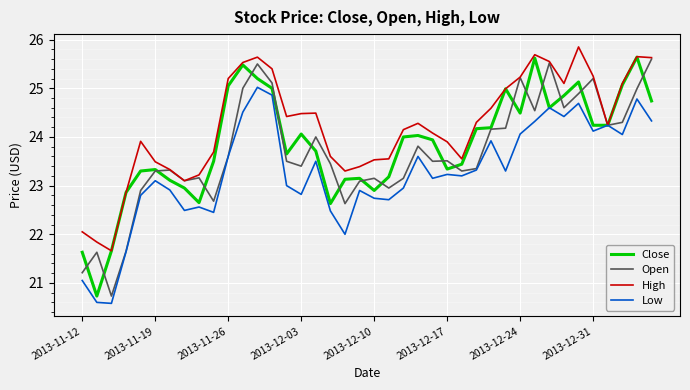

Which series has the largest total across all categories?

High